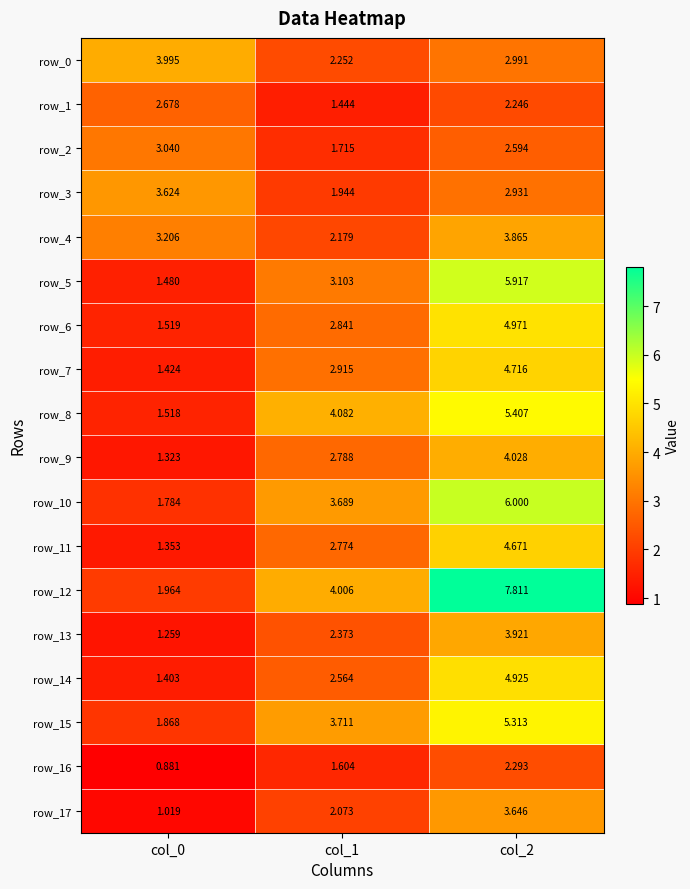

What is the total value across all series at col_0?

35.3